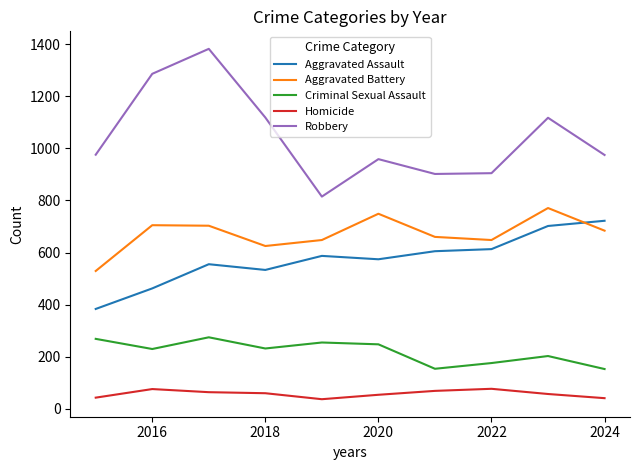

True or false: Aggravated Battery and Robbery intersect in this chart.

False